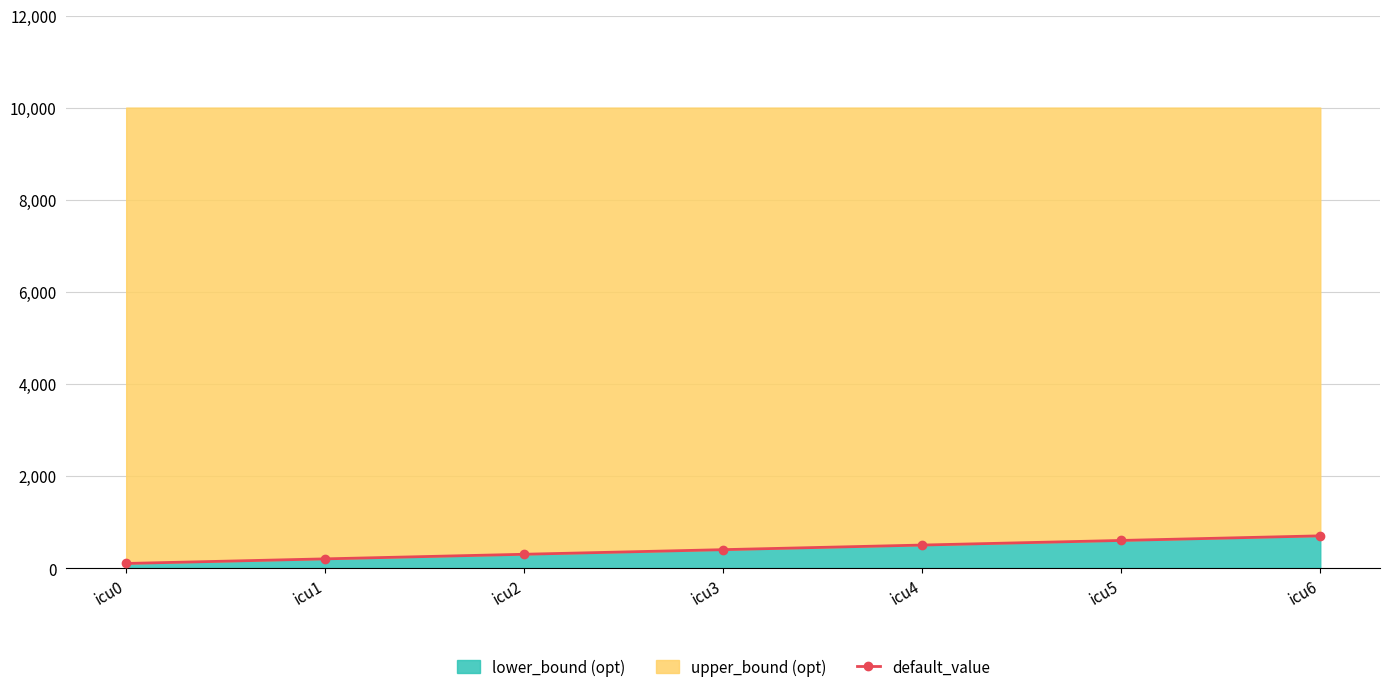

What is the ratio of the value at icu0 to the value at icu4?

0.2